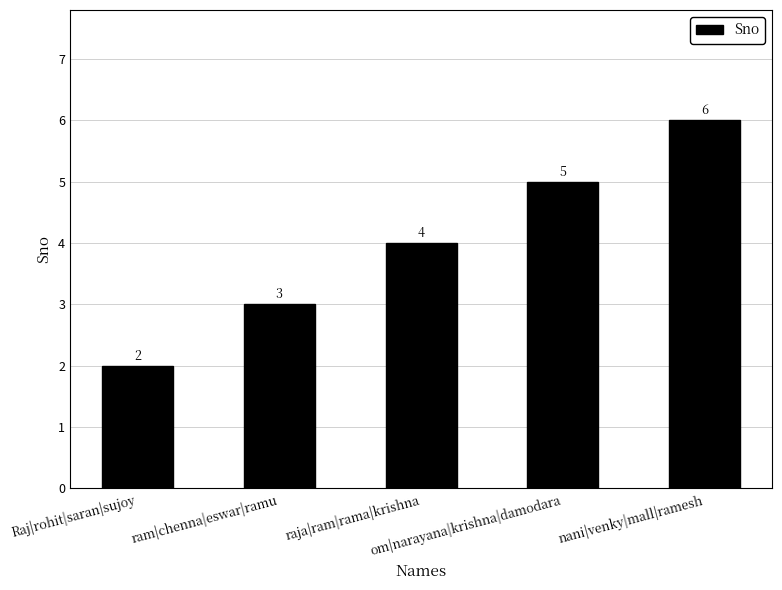

What is the sum of the values at Raj|rohit|saran|sujoy and raja|ram|rama|krishna?

6